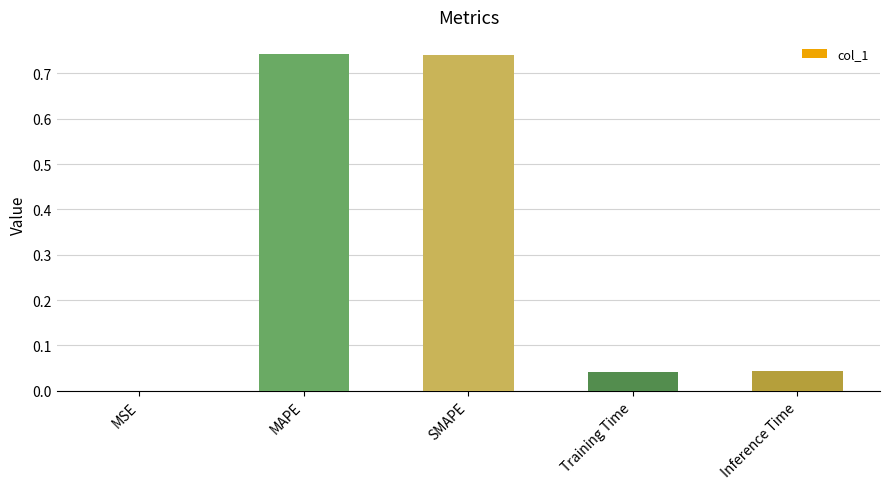

Which has a higher value, MAPE or MSE?

MAPE